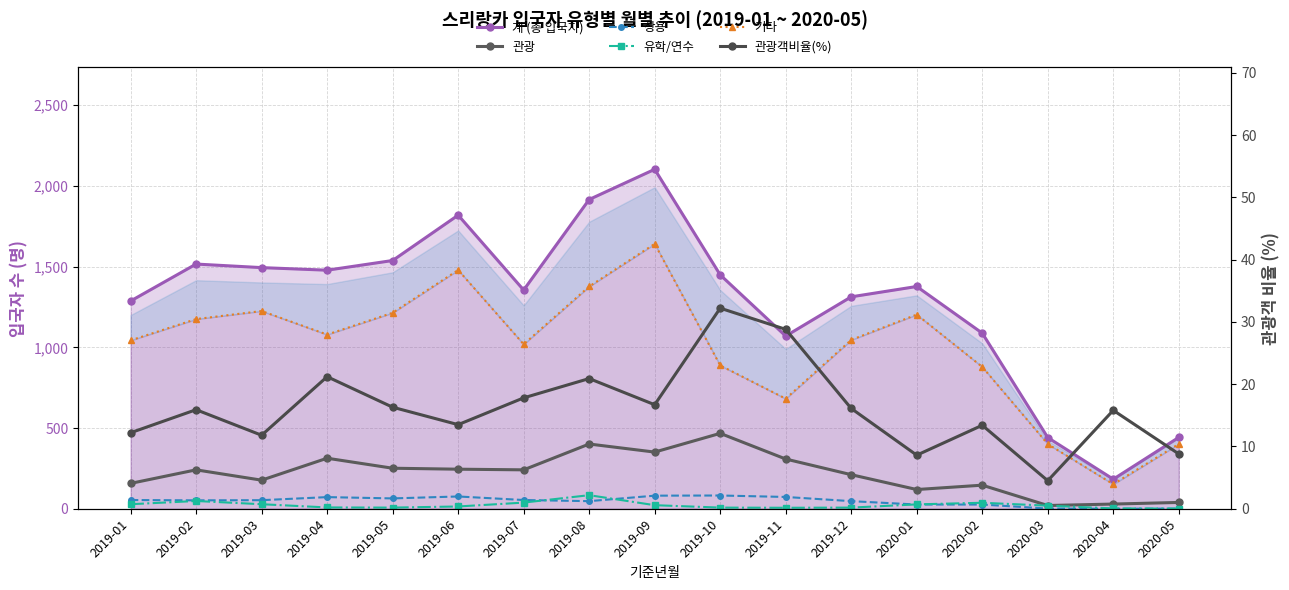

Between 2020-03 and 2019-03, which is larger?

2019-03